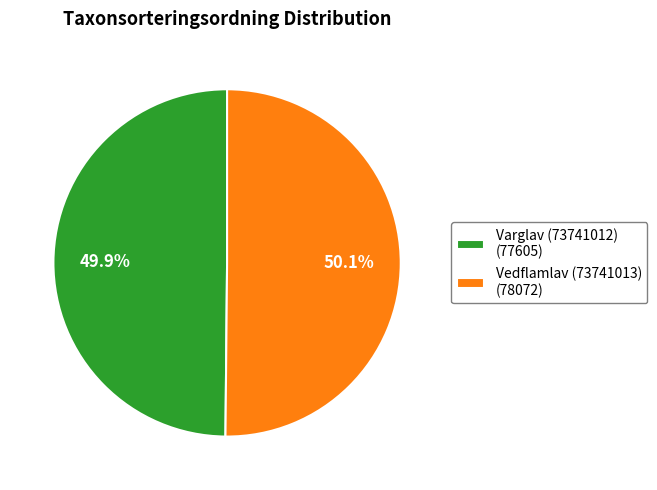

What percentage is the Varglav (73741012) slice, to the nearest percent?

50%